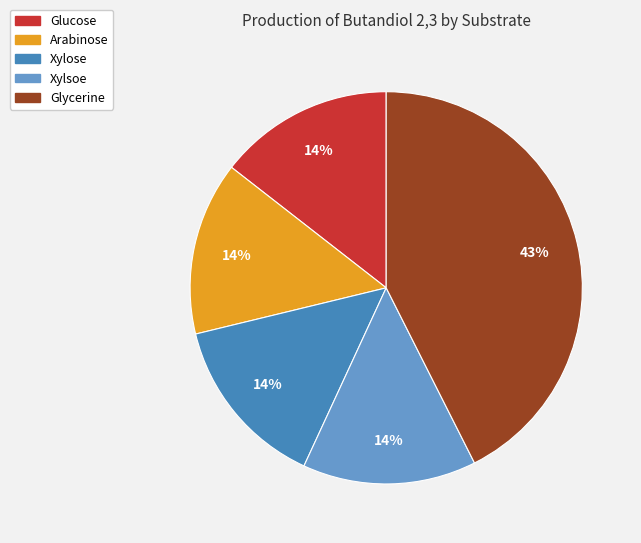

The Xylsoe slice represents 14% of the pie. True or false?

True